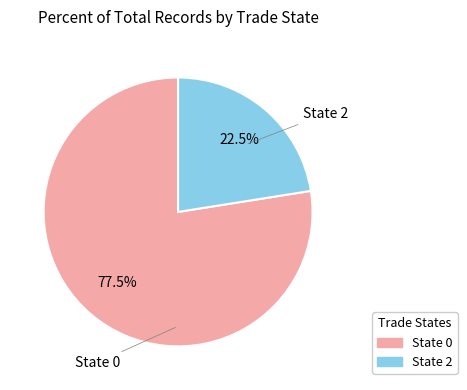

To the nearest percent, what is the difference between the State 0 and State 2 slice percentages?

55%